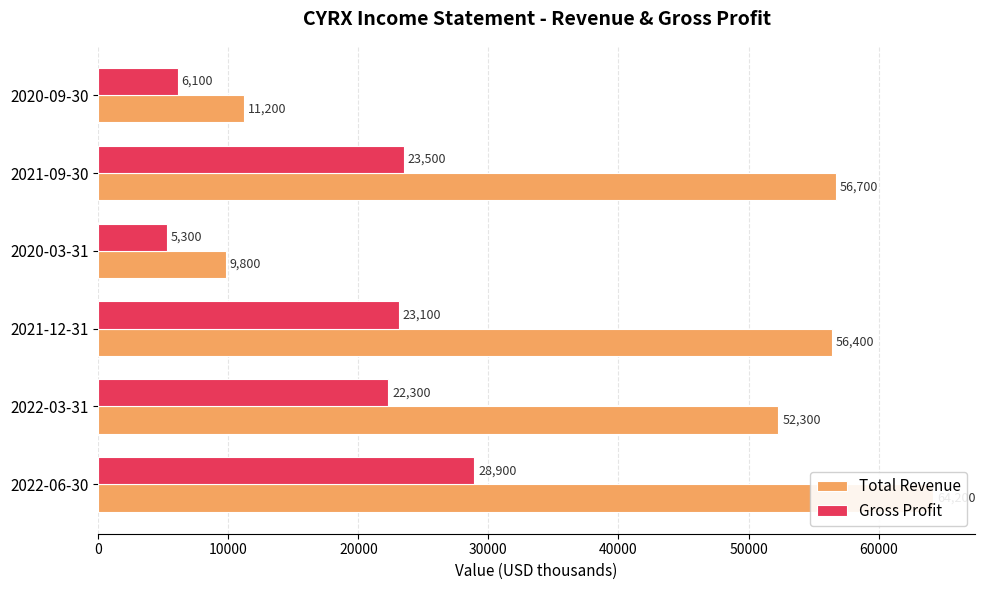

Which series changed the most between 2022-03-31 and 2021-12-31?

Total Revenue